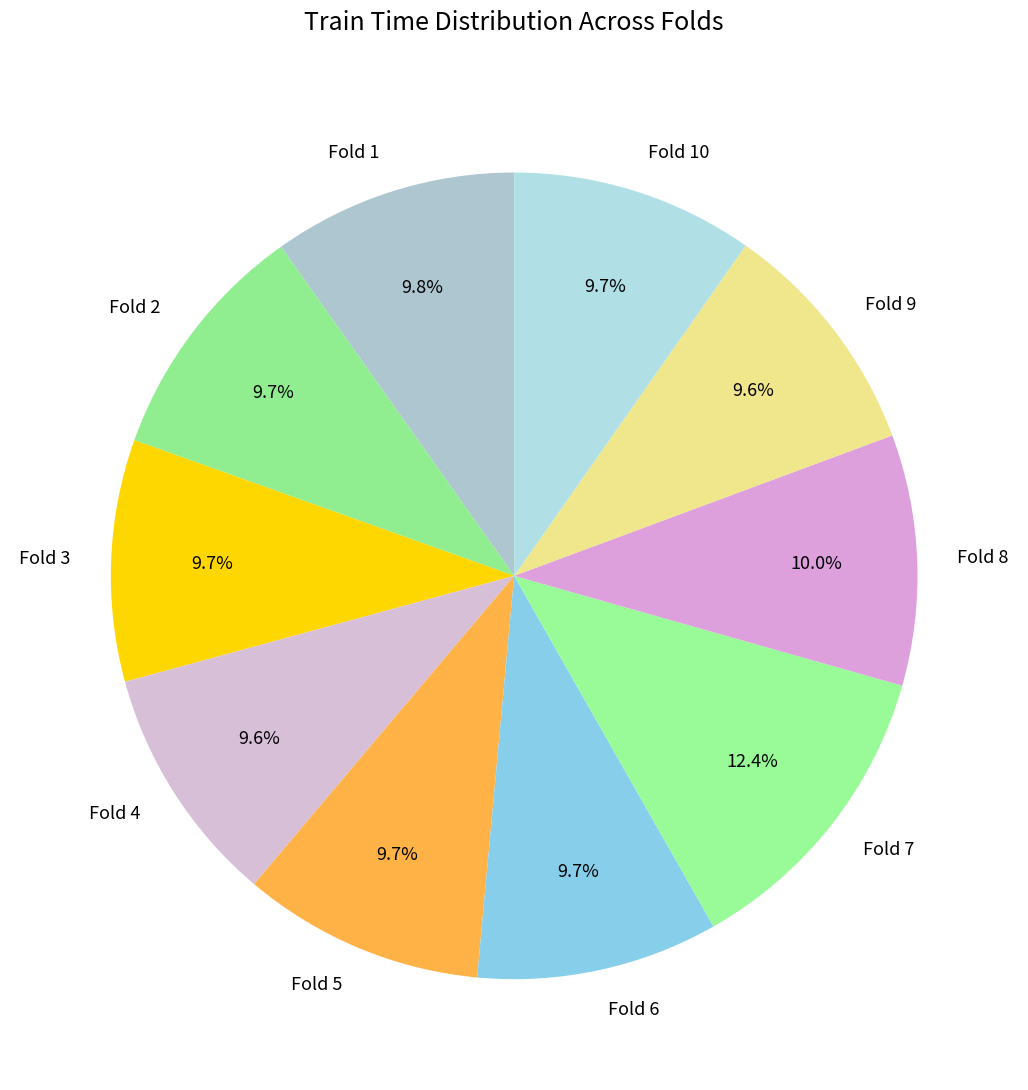

Is it true that Fold 6 is 2% of the pie?

False